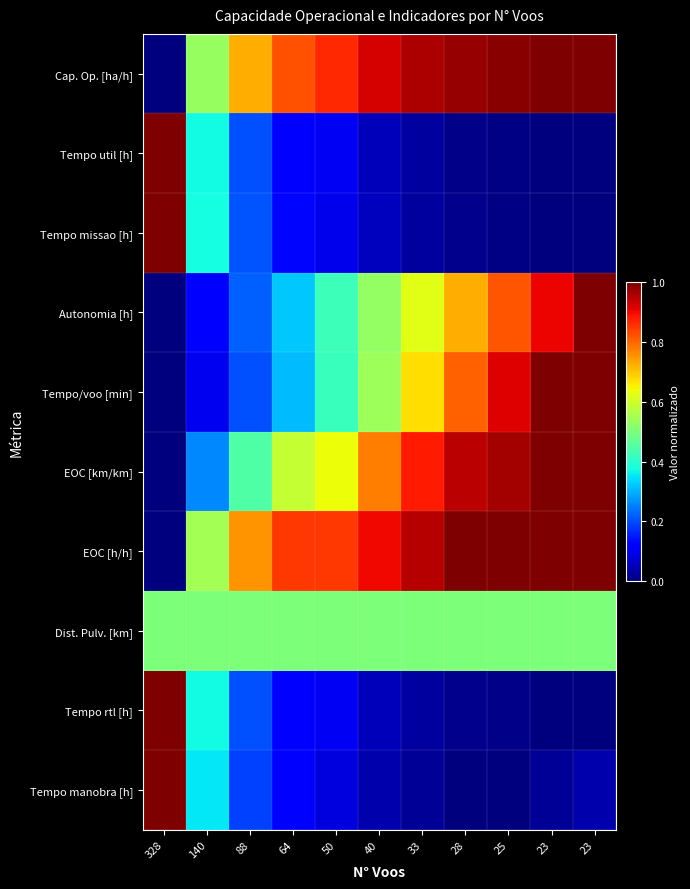

Which series has the widest spread of values?

Cap. Op. [ha/h]